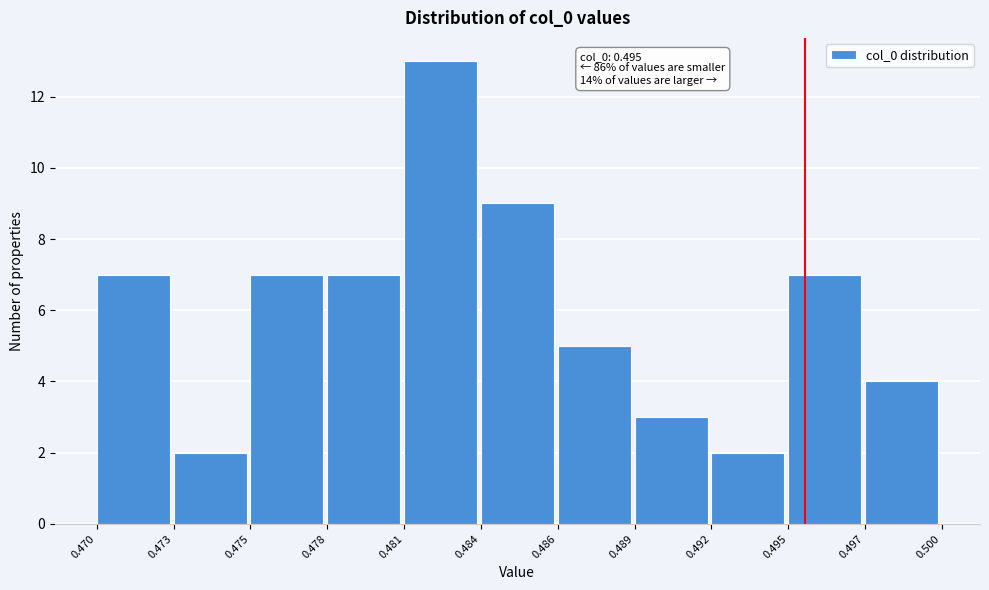

Reading left to right, extract all data points from this chart.

7	2	7	7	13	9	5	3	2	7	4